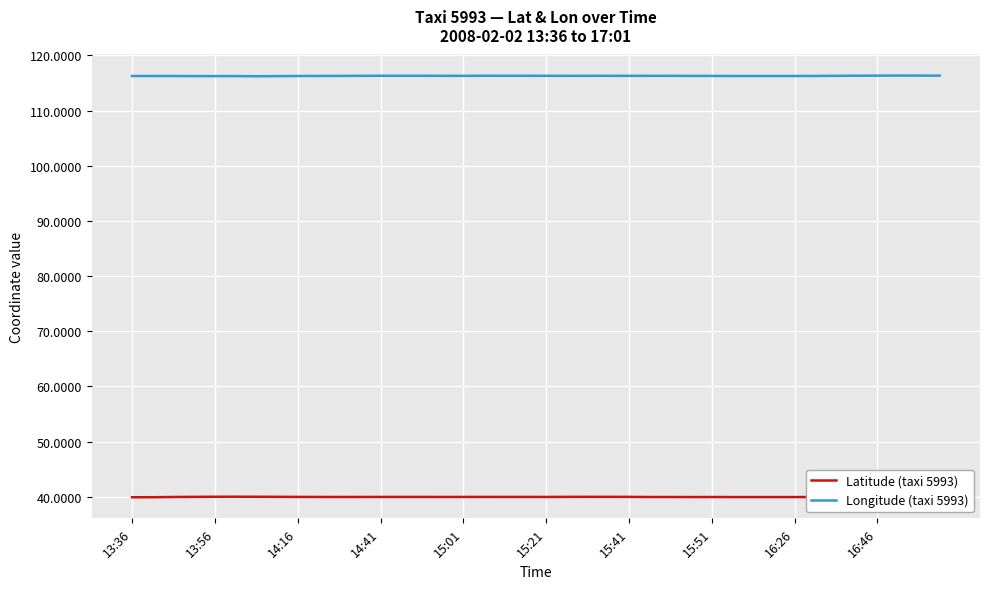

True or false: Latitude (taxi 5993) and Longitude (taxi 5993) intersect in this chart.

False